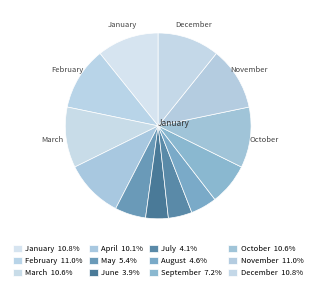

How many segments does this pie chart have?

12